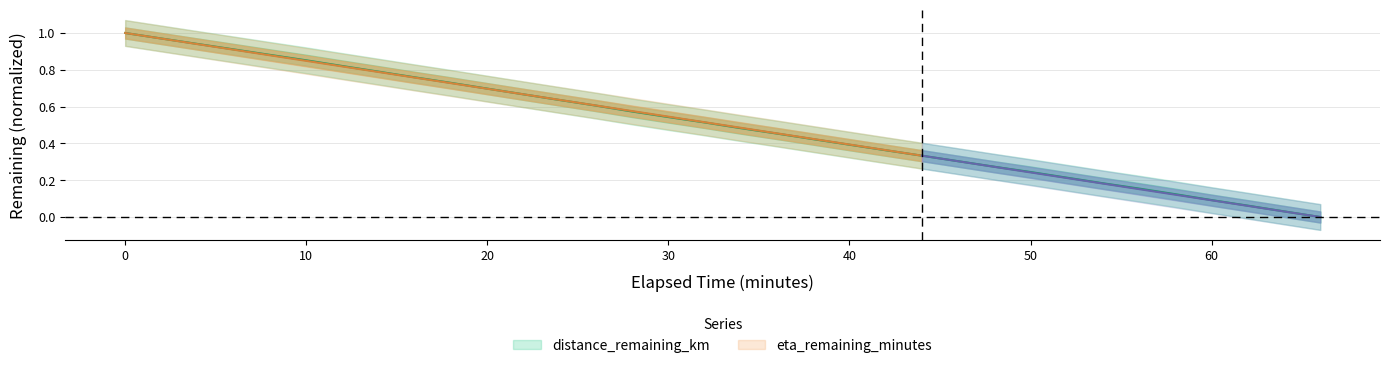

Reading left to right, transcribe all the data shown in this chart.

1.0	1.0	0.9	0.9	0.9	0.9	0.8	0.8	0.8	0.7	0.7	0.7	0.6	0.6	0.6	0.5	0.5	0.5	0.5	0.4	0.4	0.4	0.3	0.3	0.3	0.2	0.2	0.2	0.2	0.1	0.1	0.1	0.0	0.0